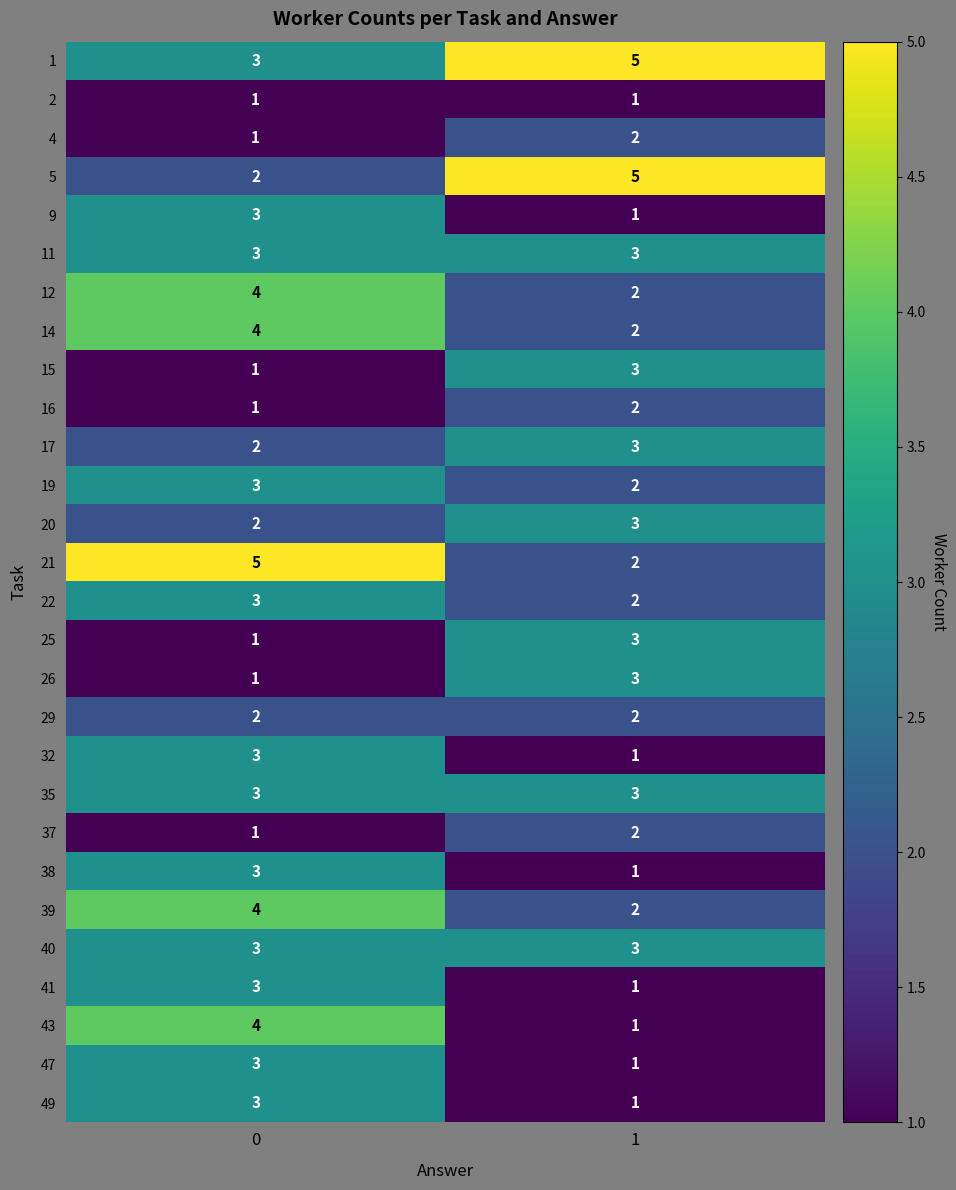

What is the difference between the highest and lowest values at 1?

4